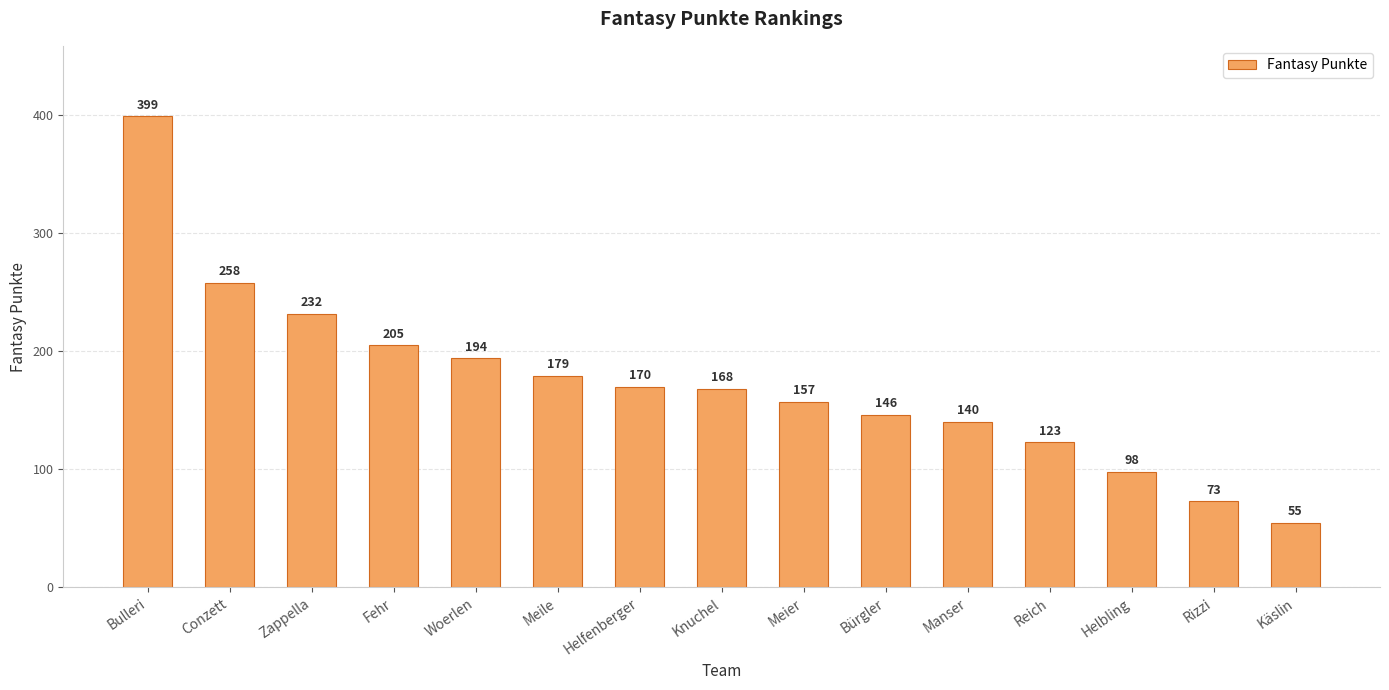

What is the sum of all values?

2597